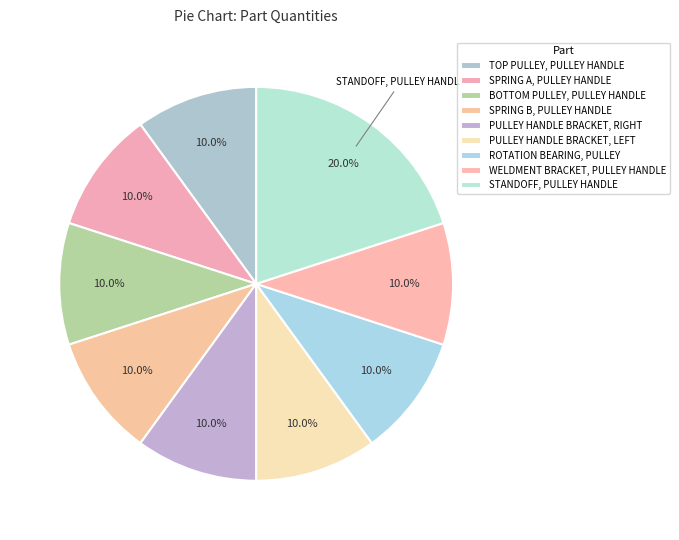

Count the number of slices in the pie.

9